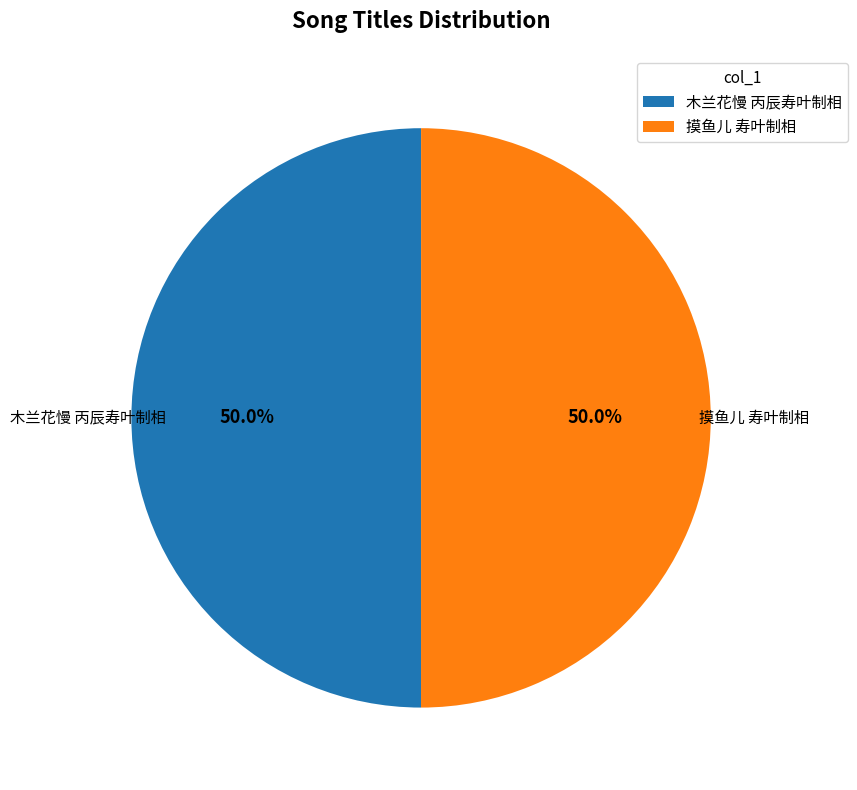

Is it true that 木兰花慢 丙辰寿叶制相 is 50% of the pie?

True